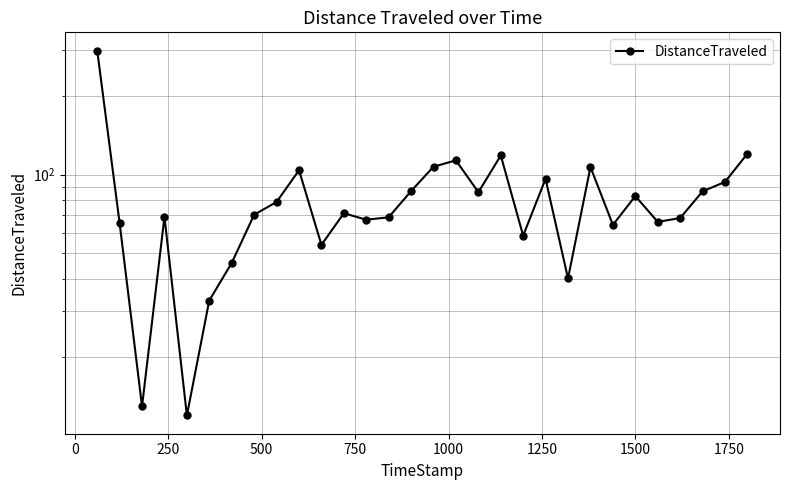

What is the smallest value displayed?

12.0